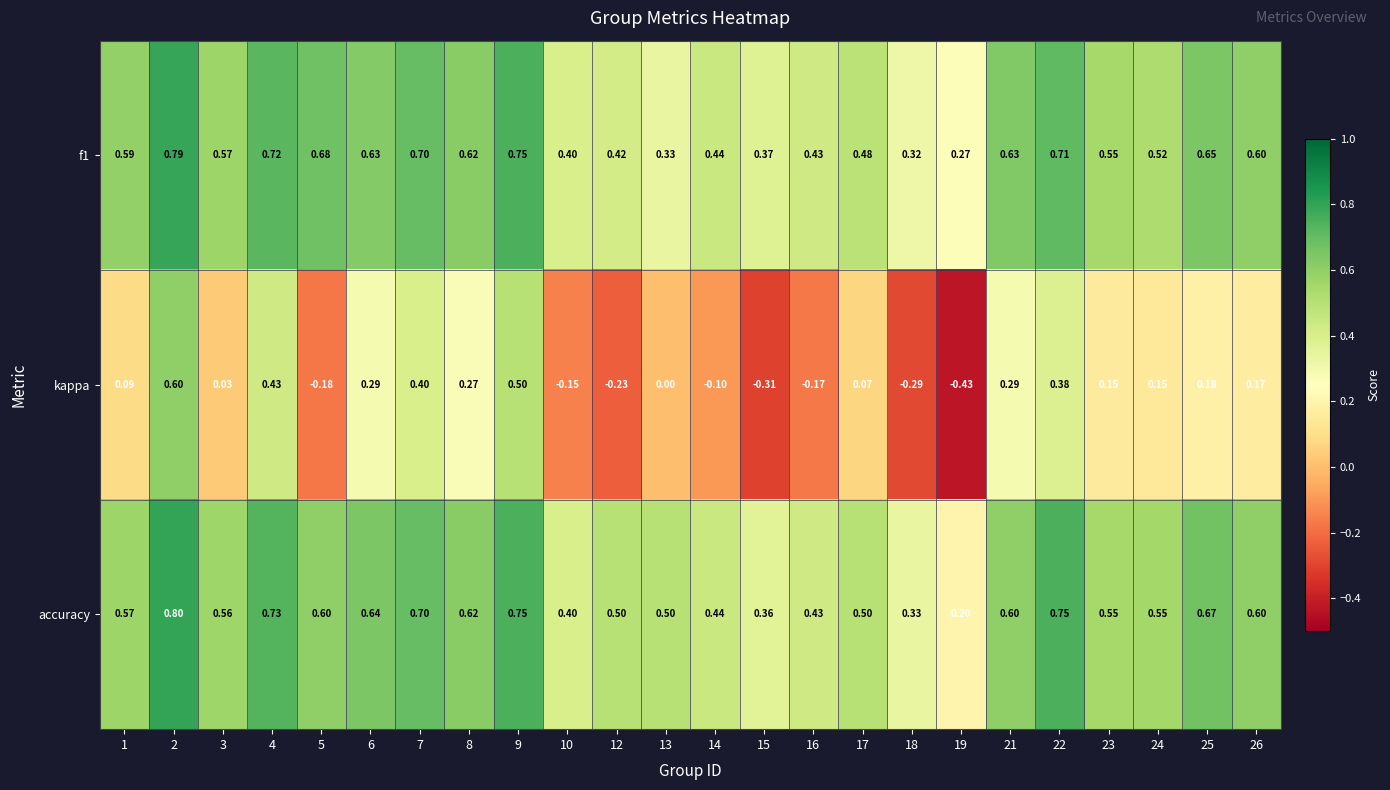

What is the total value across all series at 8?

1.5